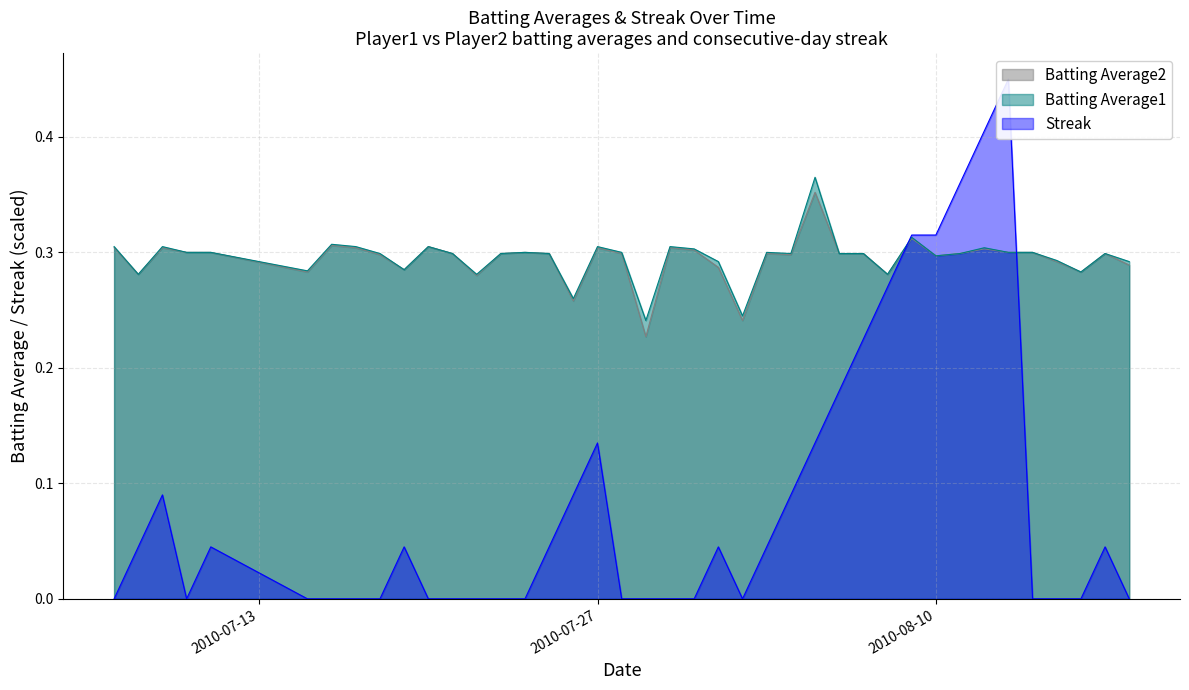

How many Streak values are between 0 and 1?

40